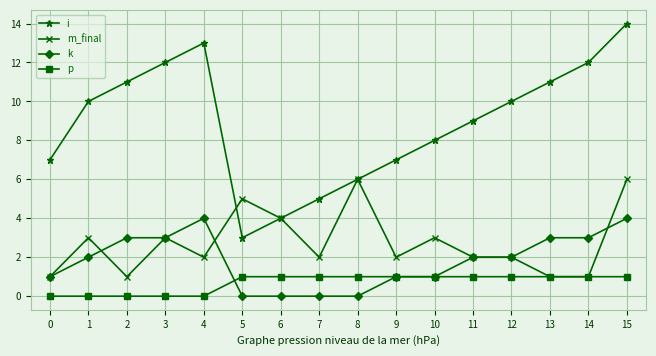

What is the minimum value for i?

3